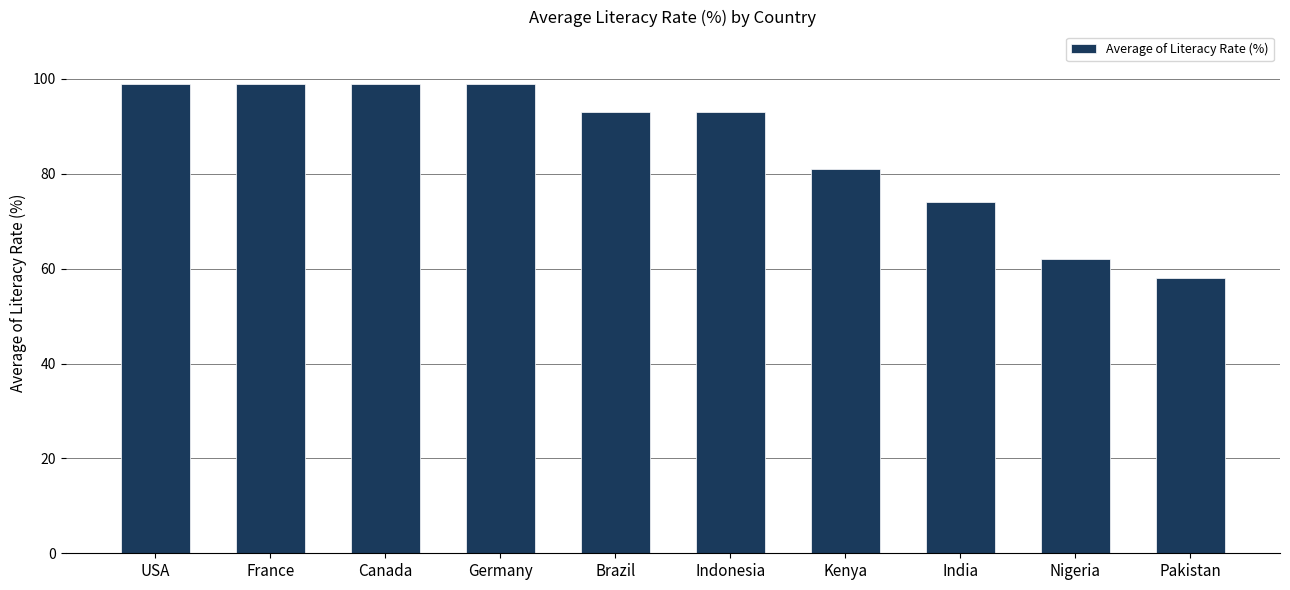

What is the maximum value shown in the chart?

99